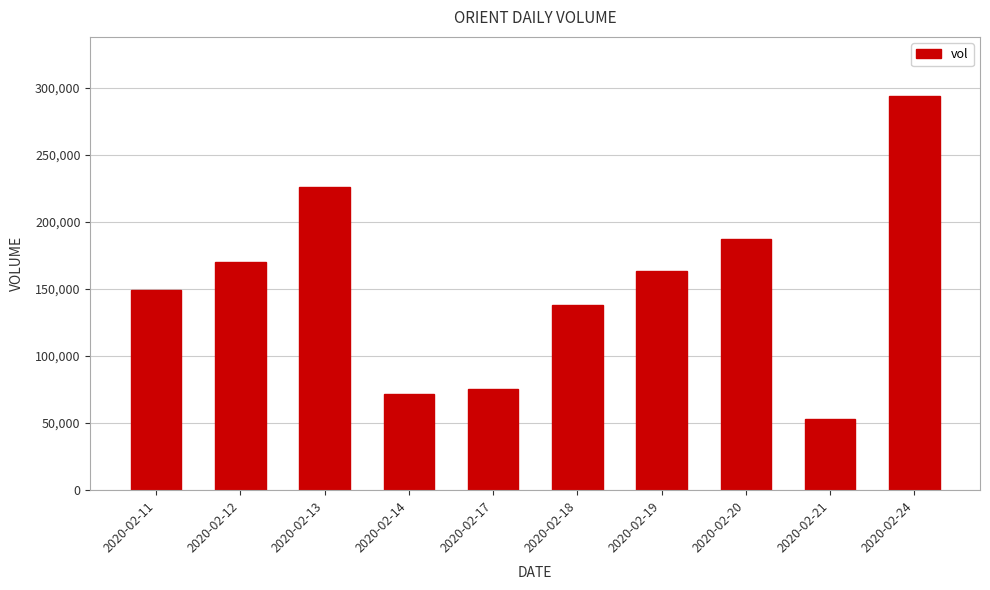

Reading right to left, list all the values displayed in this chart.

2020-02-24=293700	2020-02-21=52700	2020-02-20=187200	2020-02-19=163400	2020-02-18=138000	2020-02-17=75300	2020-02-14=71700	2020-02-13=225700	2020-02-12=170100	2020-02-11=149400